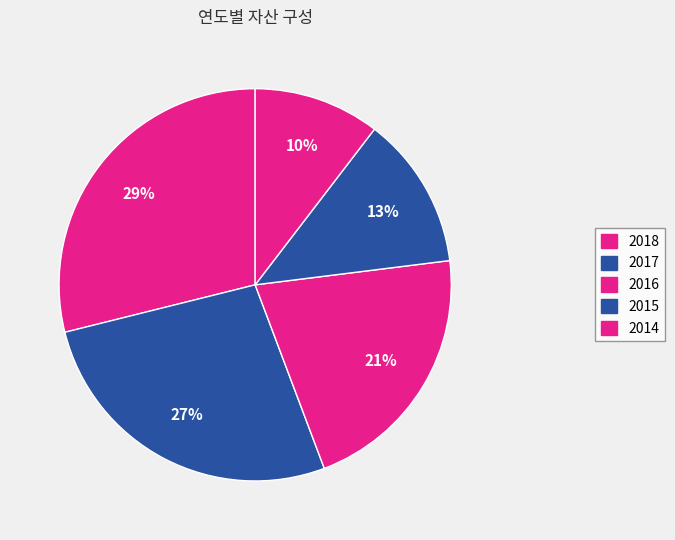

Which slice is the largest?

2018